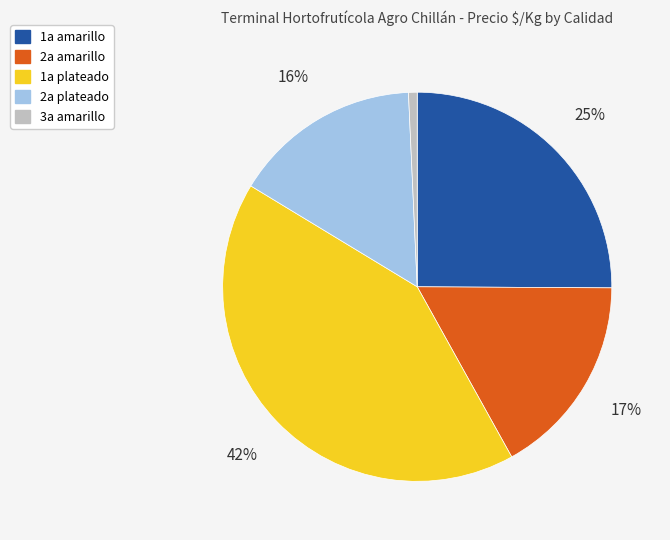

Approximately how many times larger is the value at 2a plateado compared to 1a plateado?

0.4